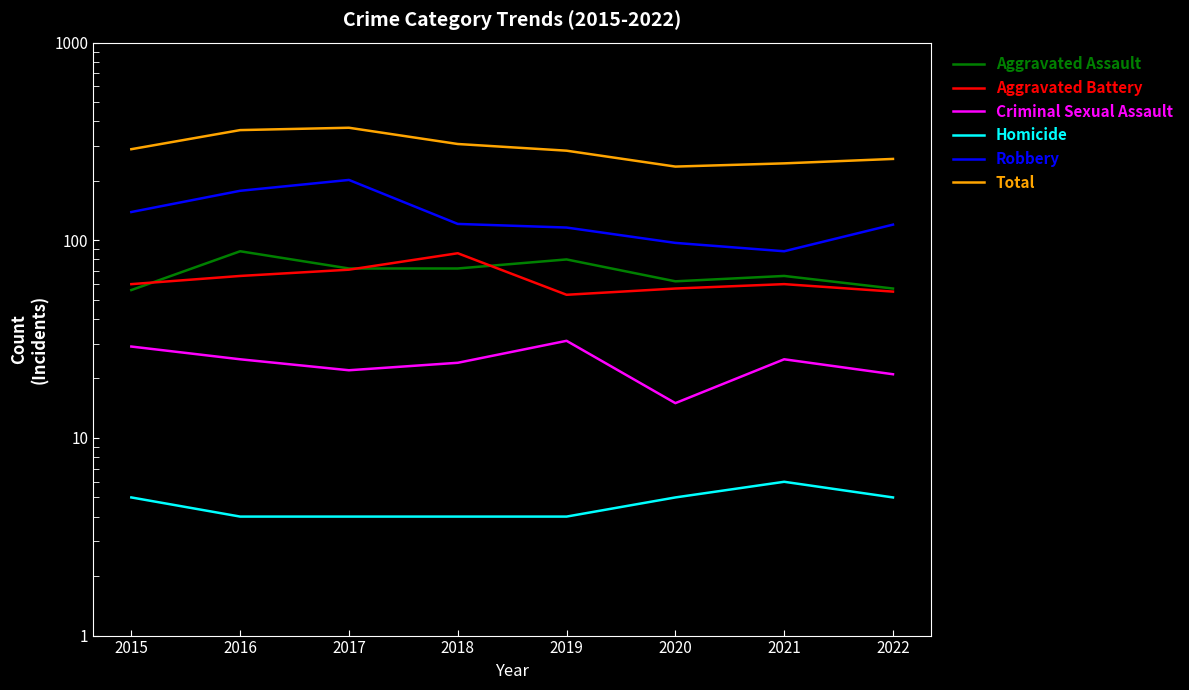

The Aggravated Assault series shows 15 at 2015. True or false?

False